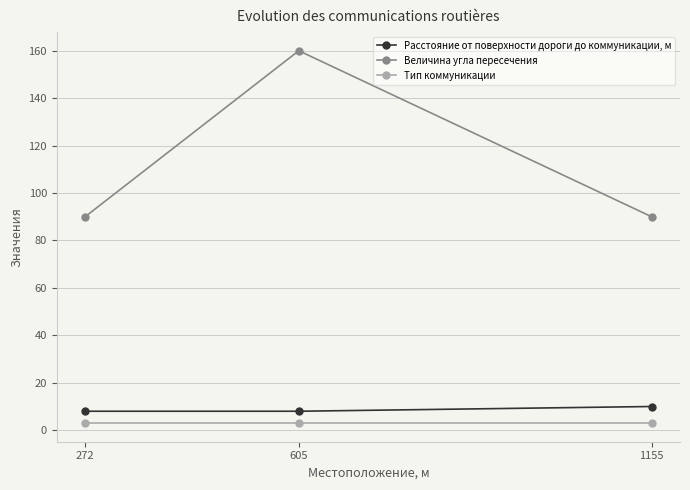

What is the spread (max minus min) of values at 605?

157